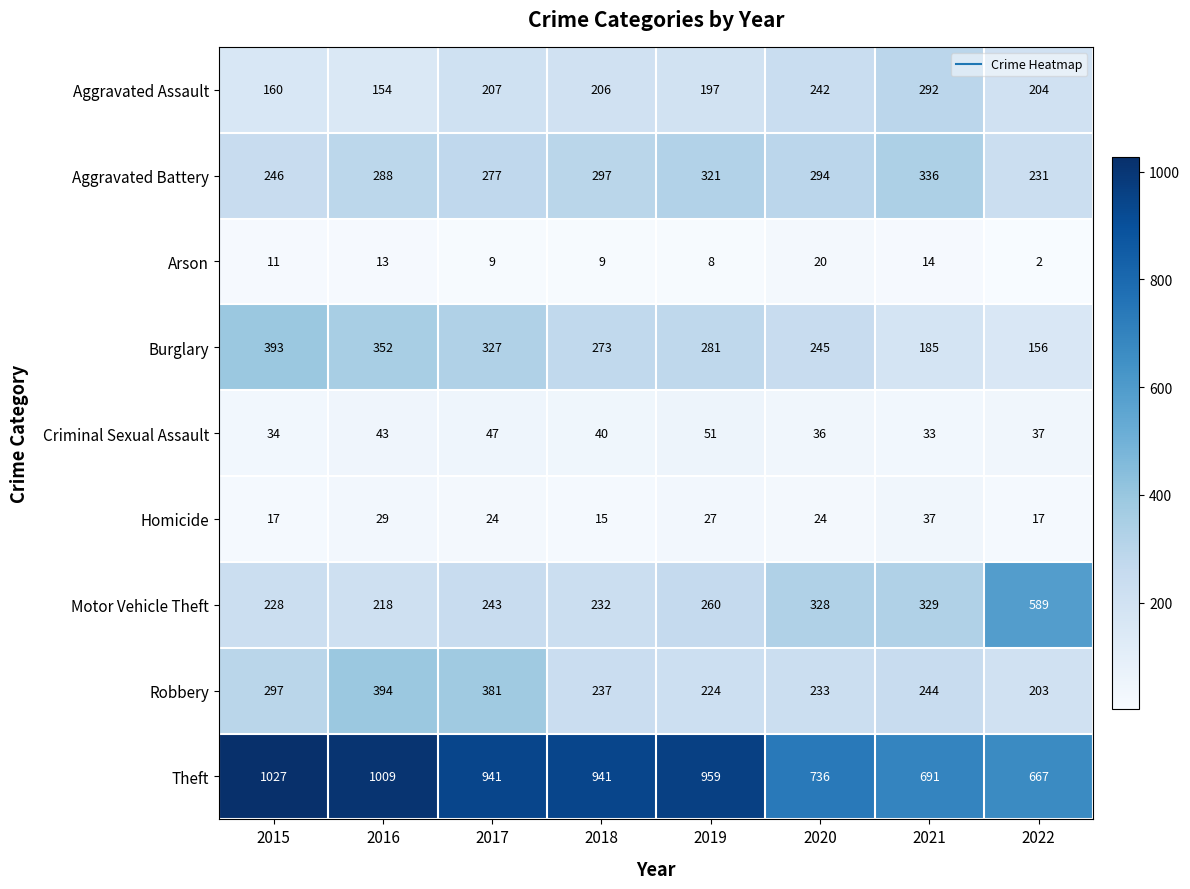

Rank the series by their maximum value, from highest to lowest.

Theft, Motor Vehicle Theft, Robbery, Burglary, Aggravated Battery, Aggravated Assault, Criminal Sexual Assault, Homicide, Arson